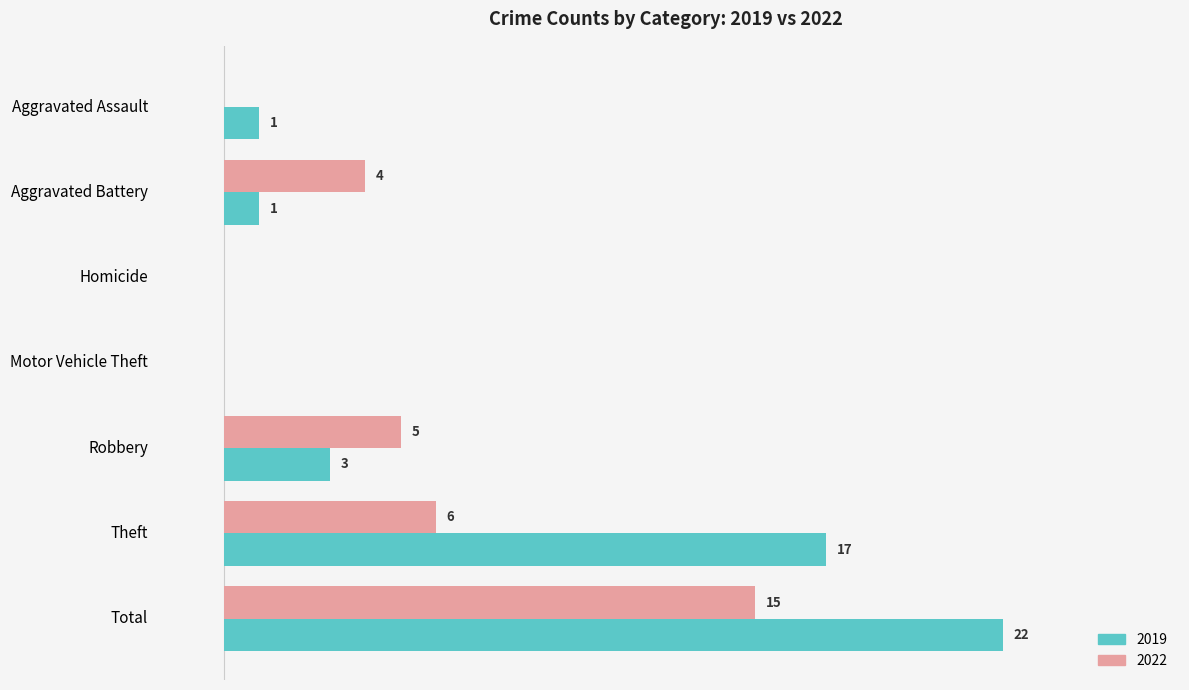

Is the value of 2019 at Theft greater than the value of 2022 at Total?

Yes